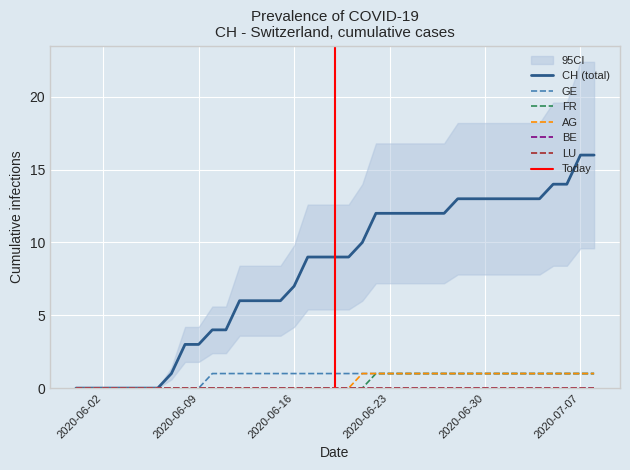

Which has a higher value, 2020-06-04 or 2020-07-04?

2020-07-04